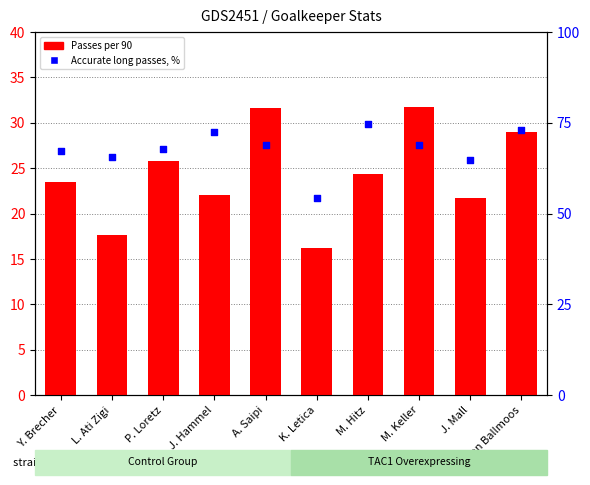

What is the total value across all series at P. Loretz?

93.7